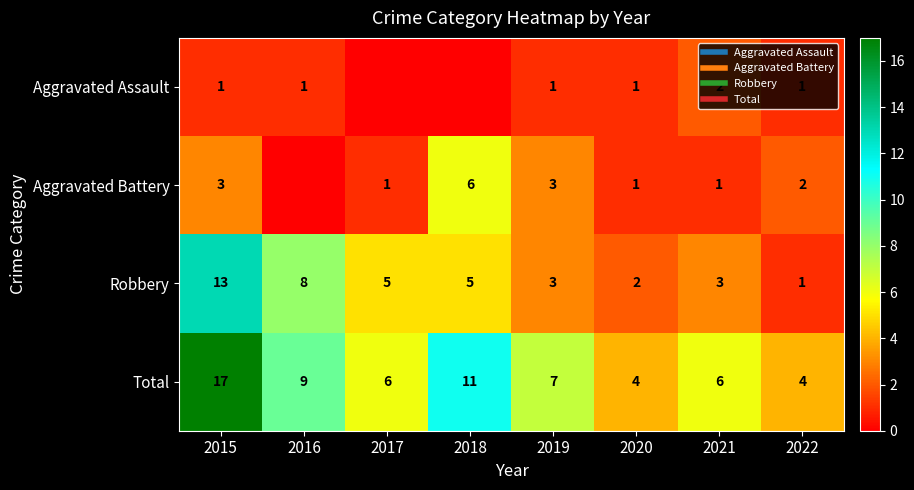

At which category is the sum across all series the highest?

2015